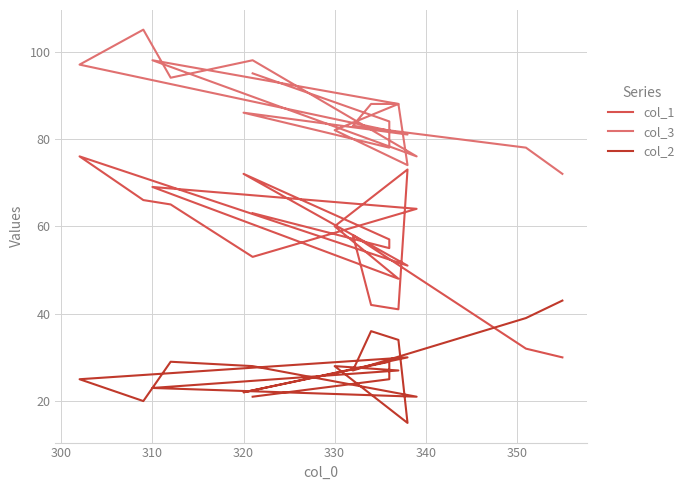

What are all the series names shown in the legend?

col_1, col_3, col_2